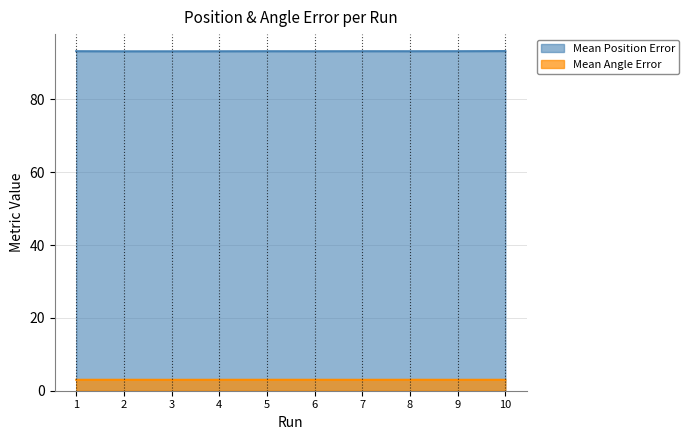

True or false: Mean Position Error and Mean Angle Error cross at least once.

False